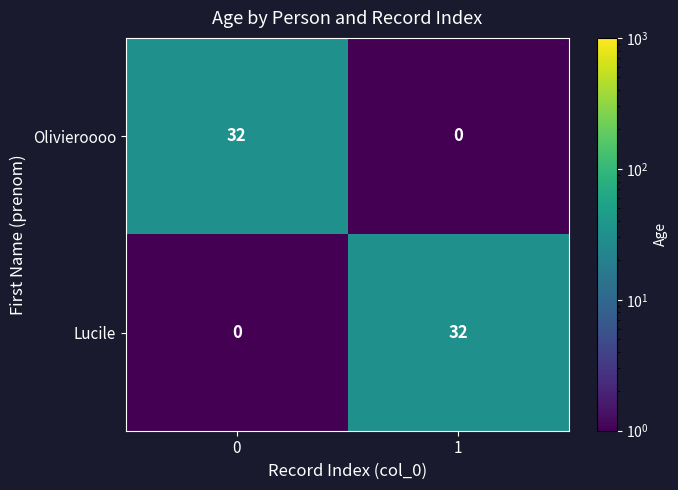

Rank the categories by Lucile value from lowest to highest.

0, 1